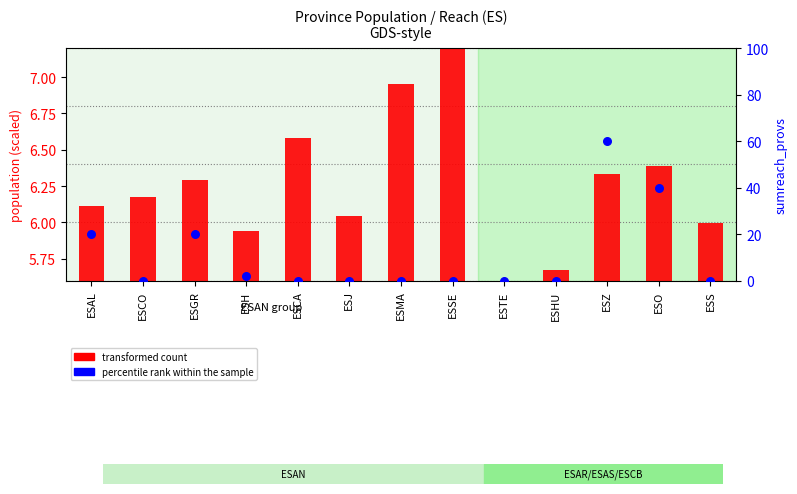

Is the value of transformed count at ESCA greater than the value of percentile rank within the sample at ESCO?

Yes